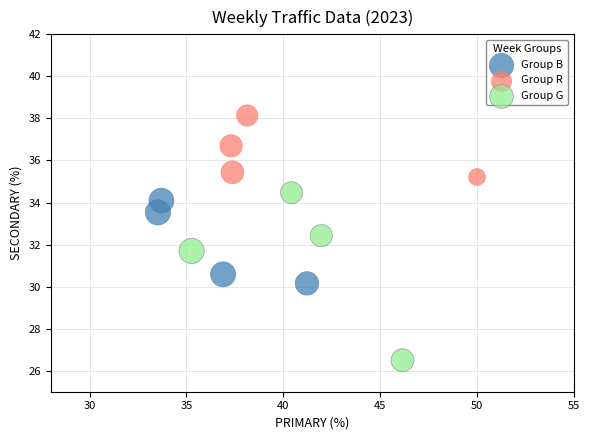

Which series reaches the minimum Y coordinate?

Group G